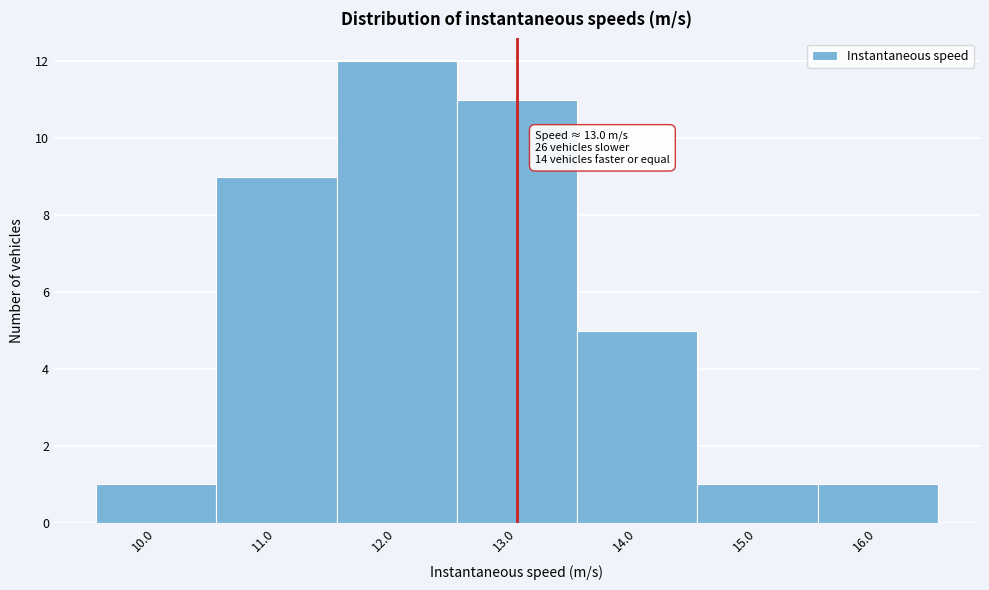

Over which range of the x-axis is the bar tallest?

11.5 to 12.5